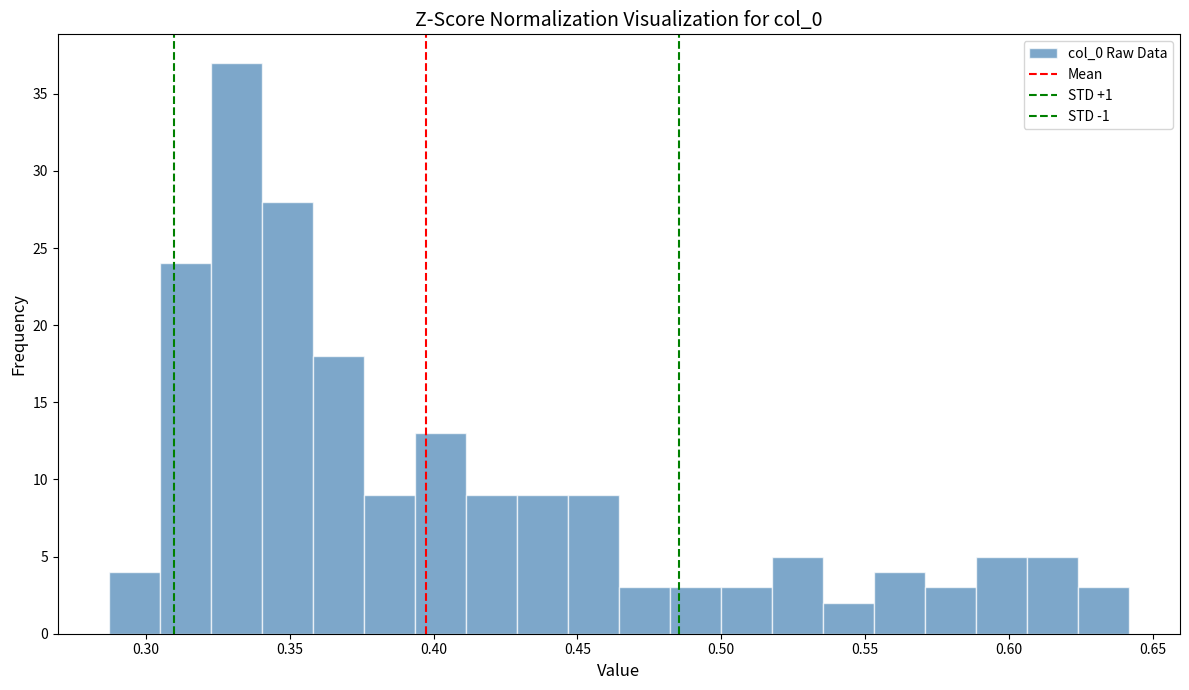

Read against the x-axis, roughly where is the centre of the tallest bar?

0.330